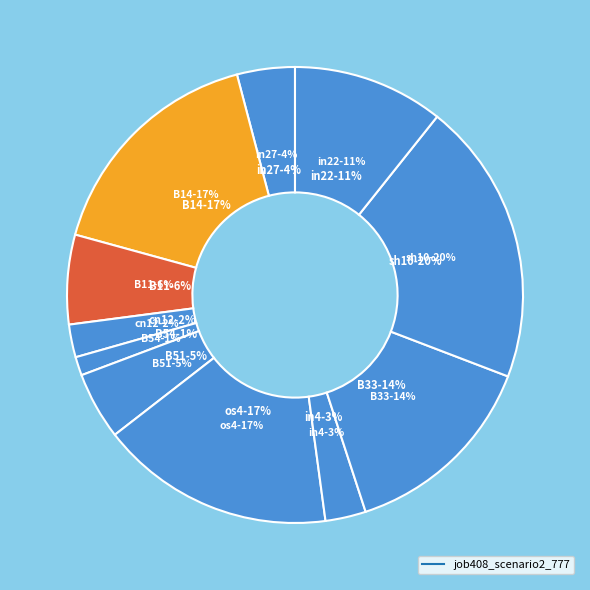

How many segments does this pie chart have?

11